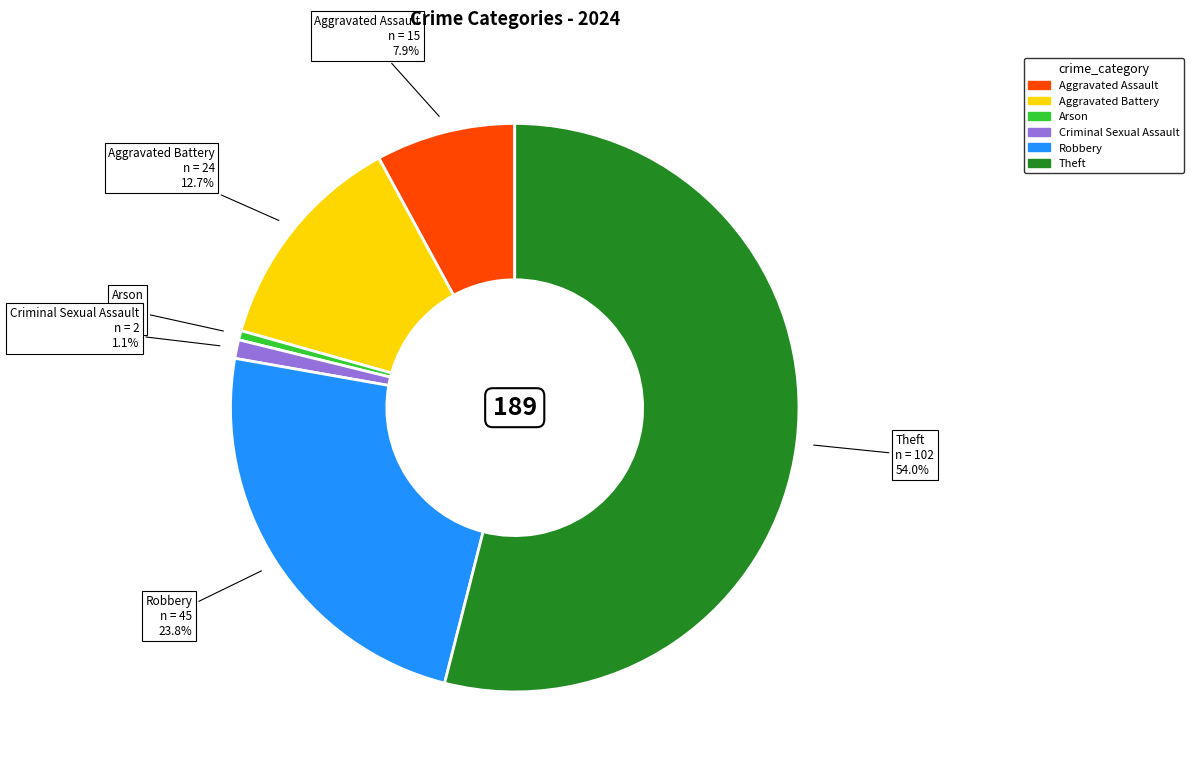

How many segments does this pie chart have?

6